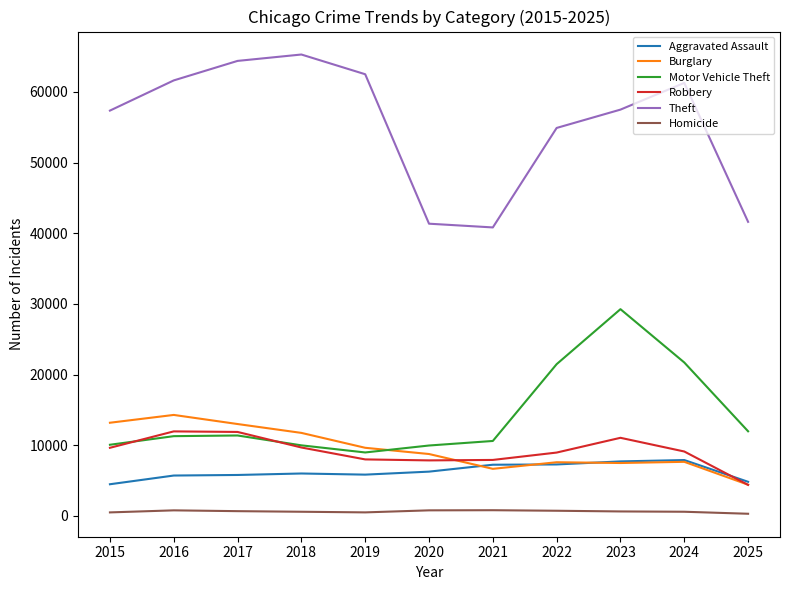

True or false: Theft and Robbery cross at least once.

False